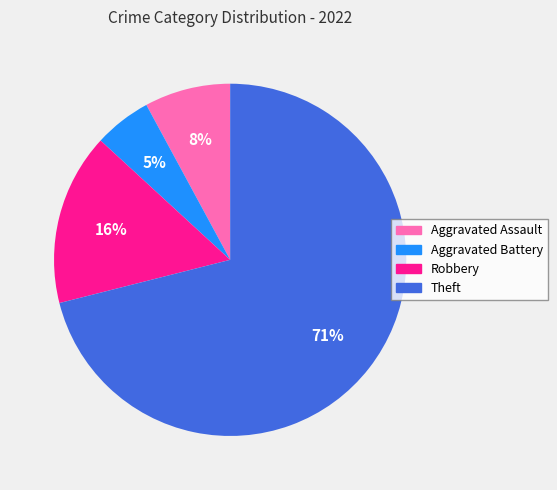

Which slice is the smallest?

Aggravated Battery